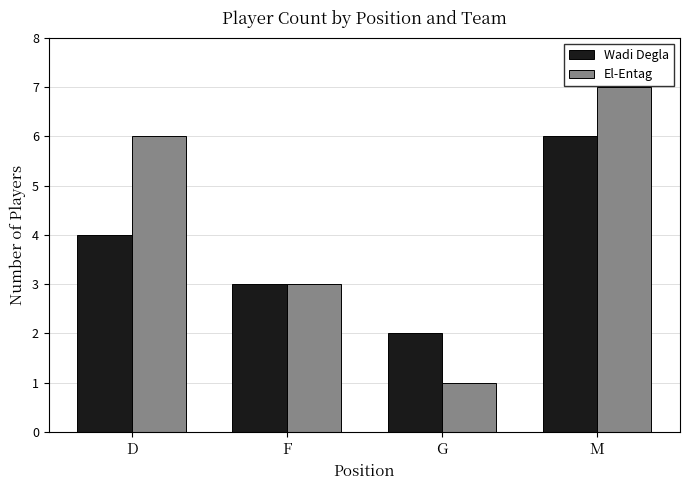

What is the minimum value shown in the chart?

1